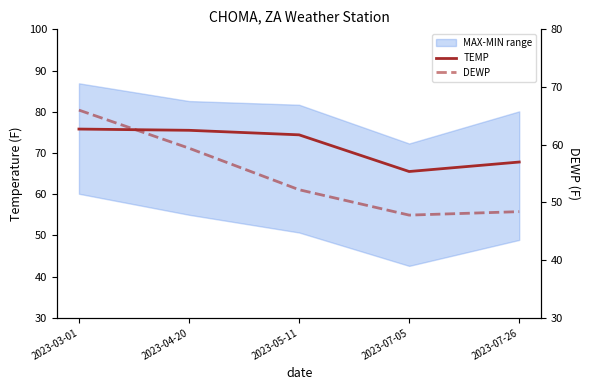

True or false: TEMP and DEWP intersect in this chart.

False